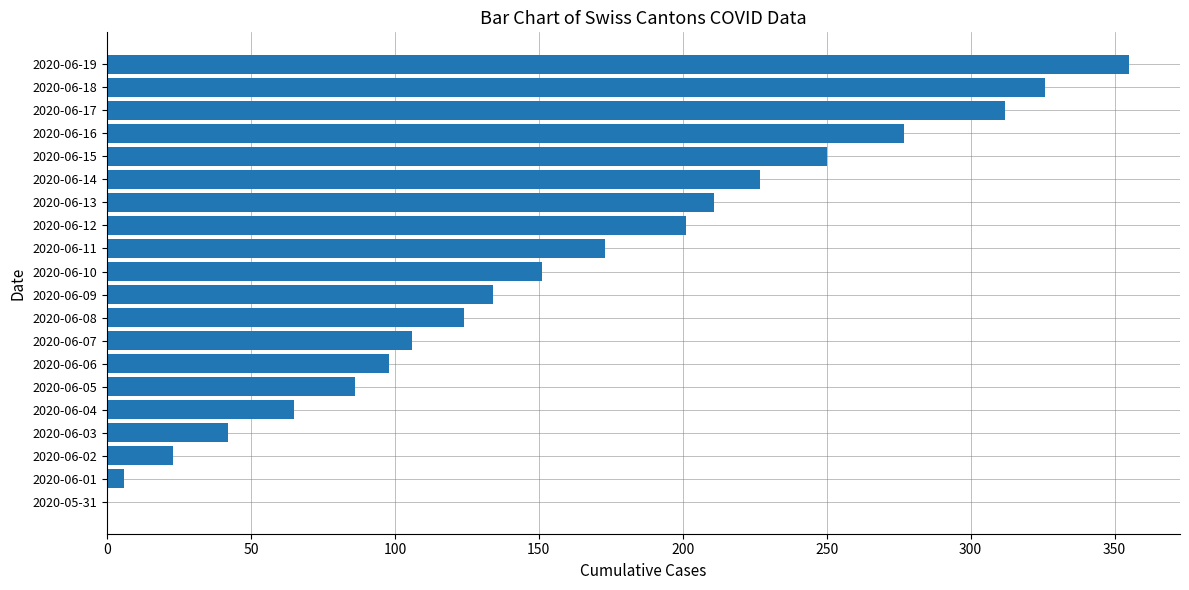

Reading top to bottom, what are all the values shown in this chart?

2020-06-19=355	2020-06-18=326	2020-06-17=312	2020-06-16=277	2020-06-15=250	2020-06-14=227	2020-06-13=211	2020-06-12=201	2020-06-11=173	2020-06-10=151	2020-06-09=134	2020-06-08=124	2020-06-07=106	2020-06-06=98	2020-06-05=86	2020-06-04=65	2020-06-03=42	2020-06-02=23	2020-06-01=6	2020-05-31=0